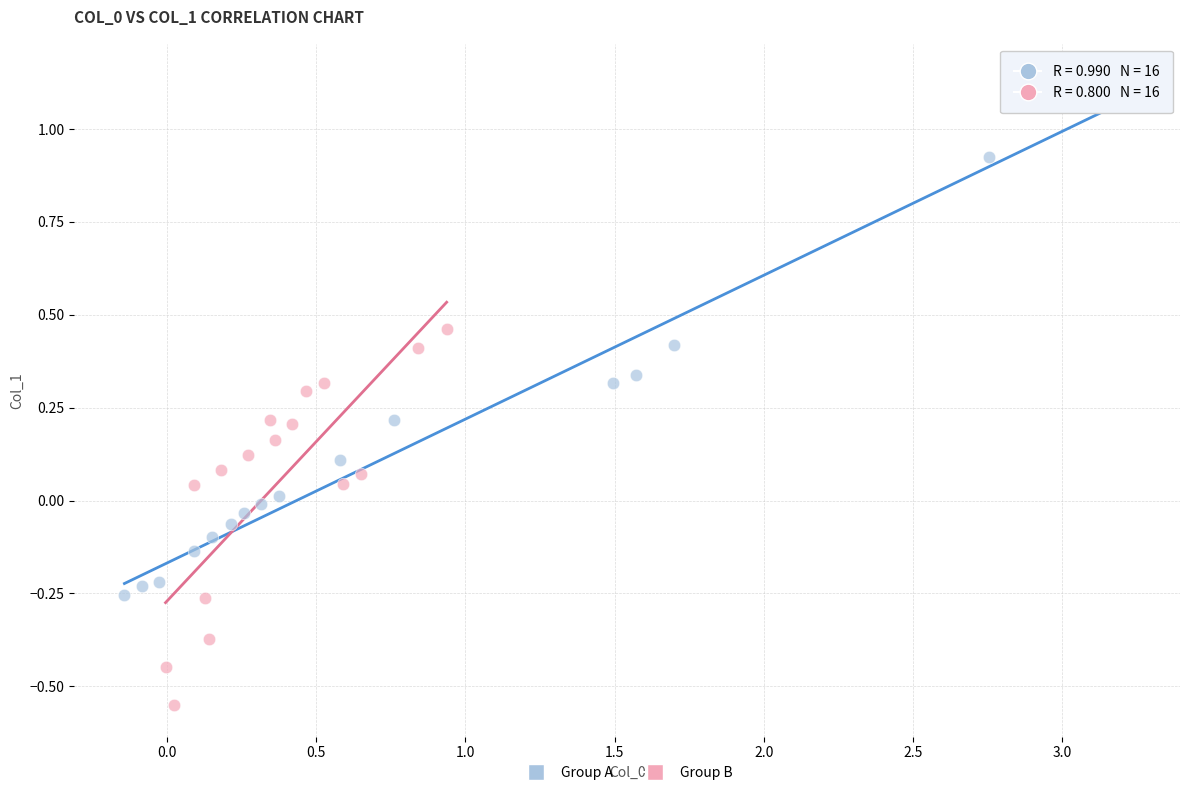

Which series contains the highest Y value?

Group A